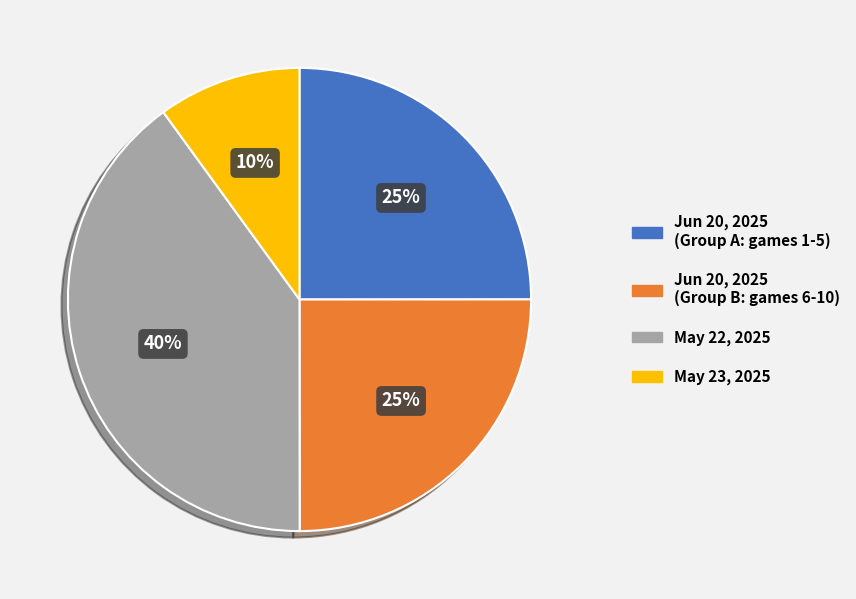

Is there any slice that represents more than half of the pie?

No